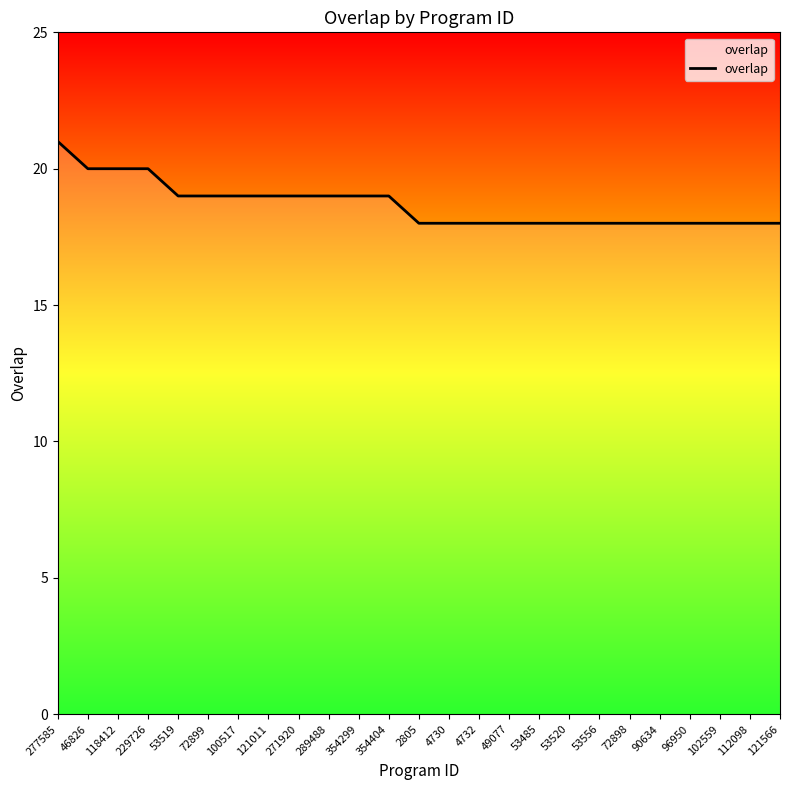

Is it true that the value at 121566 is 4?

False